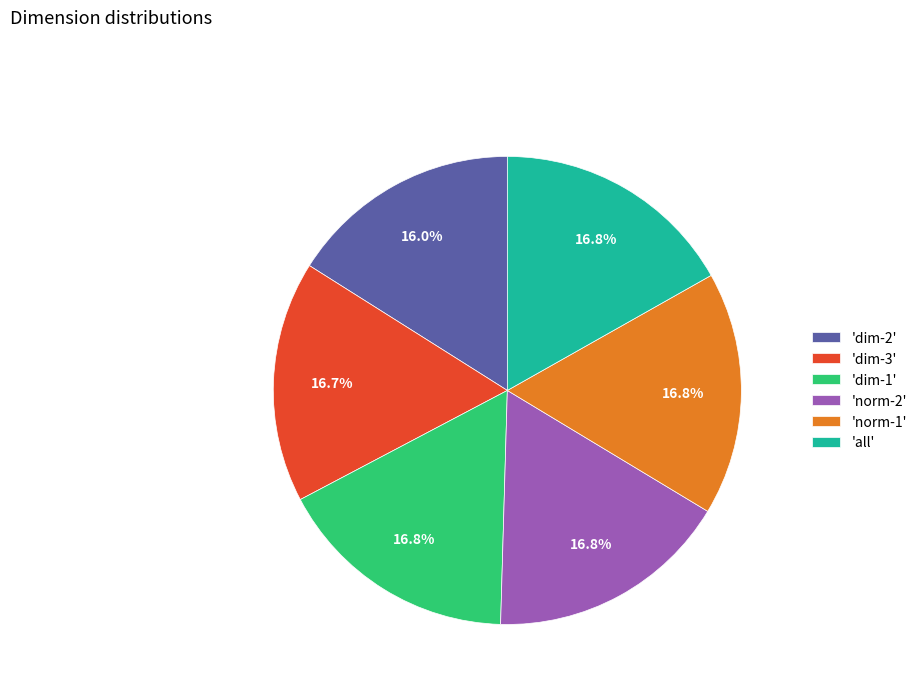

Combined, what portion of the pie is 'norm-2' and 'norm-1'?

33.6%